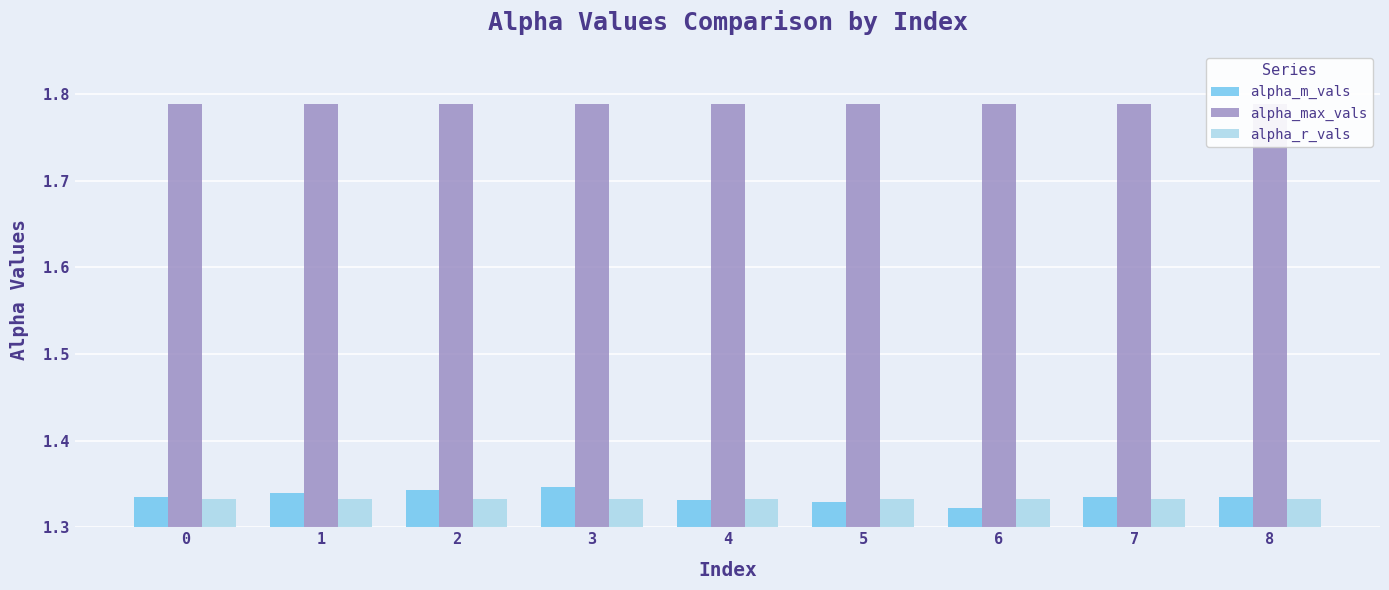

What is the sum of all alpha_m_vals values?

12.0